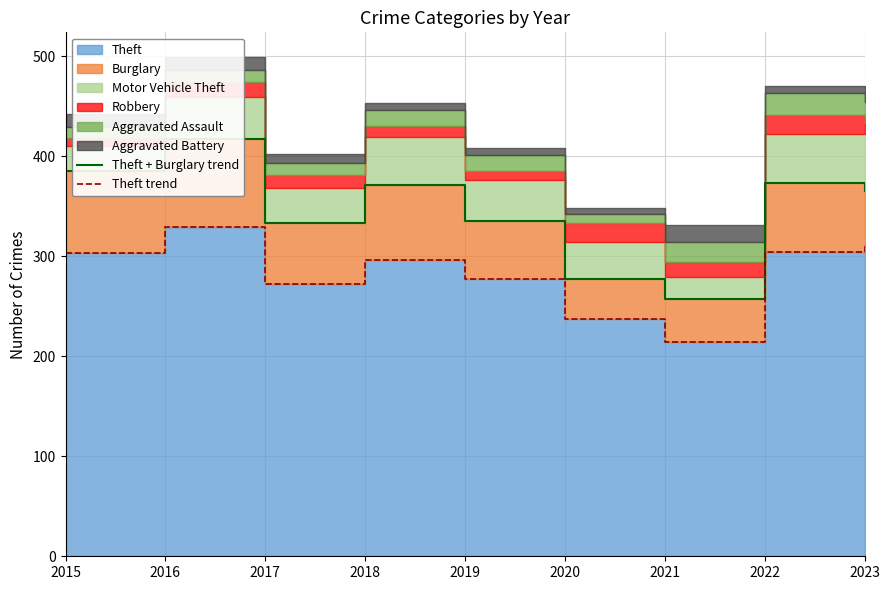

The Theft + Burglary trend series shows 385 at 2015. True or false?

True